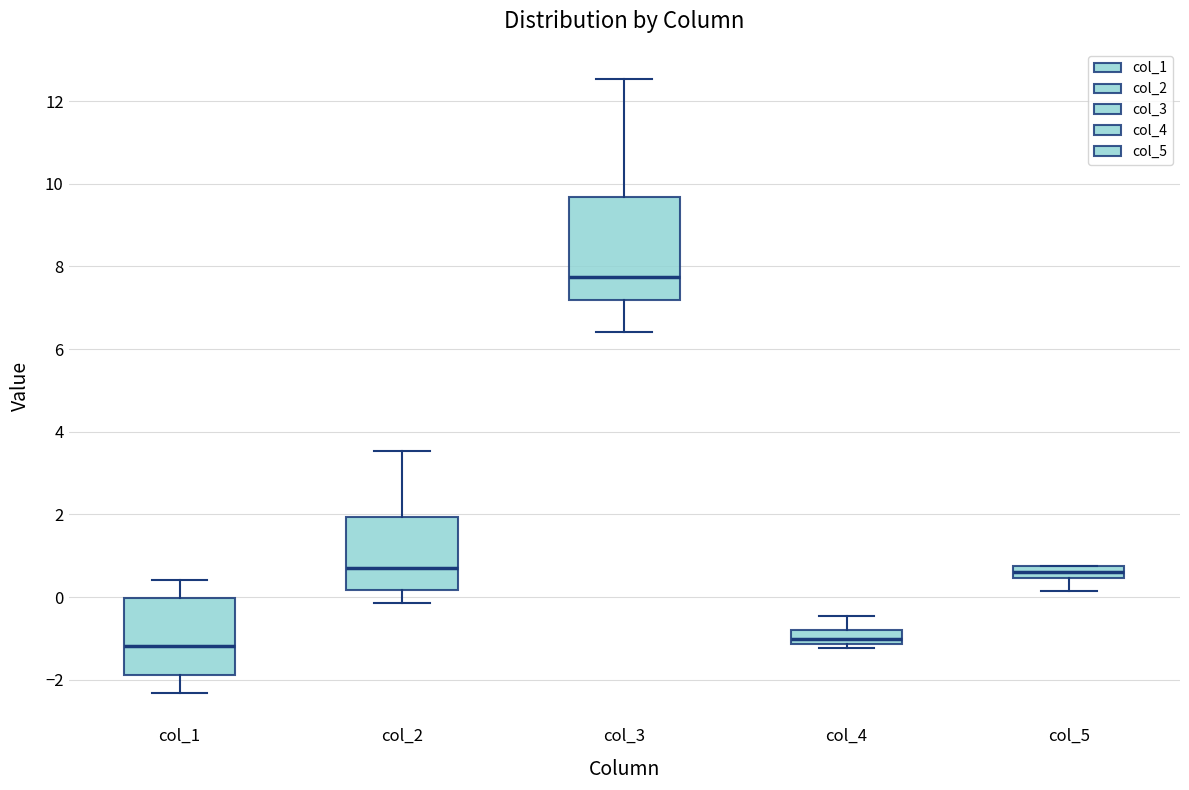

Where is the lower edge of the box for col_5 on the y-axis? The values are not printed on the chart, so give them approximately, as read against the axis.

0.4